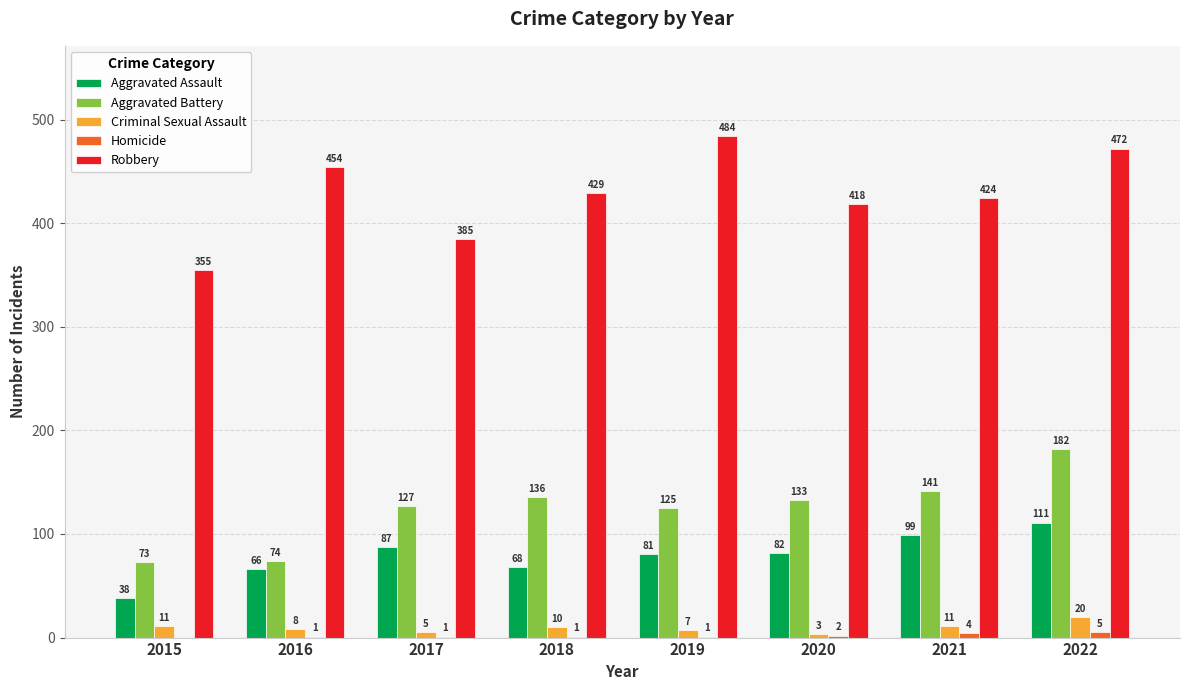

What is the total value across all series at 2018?

644